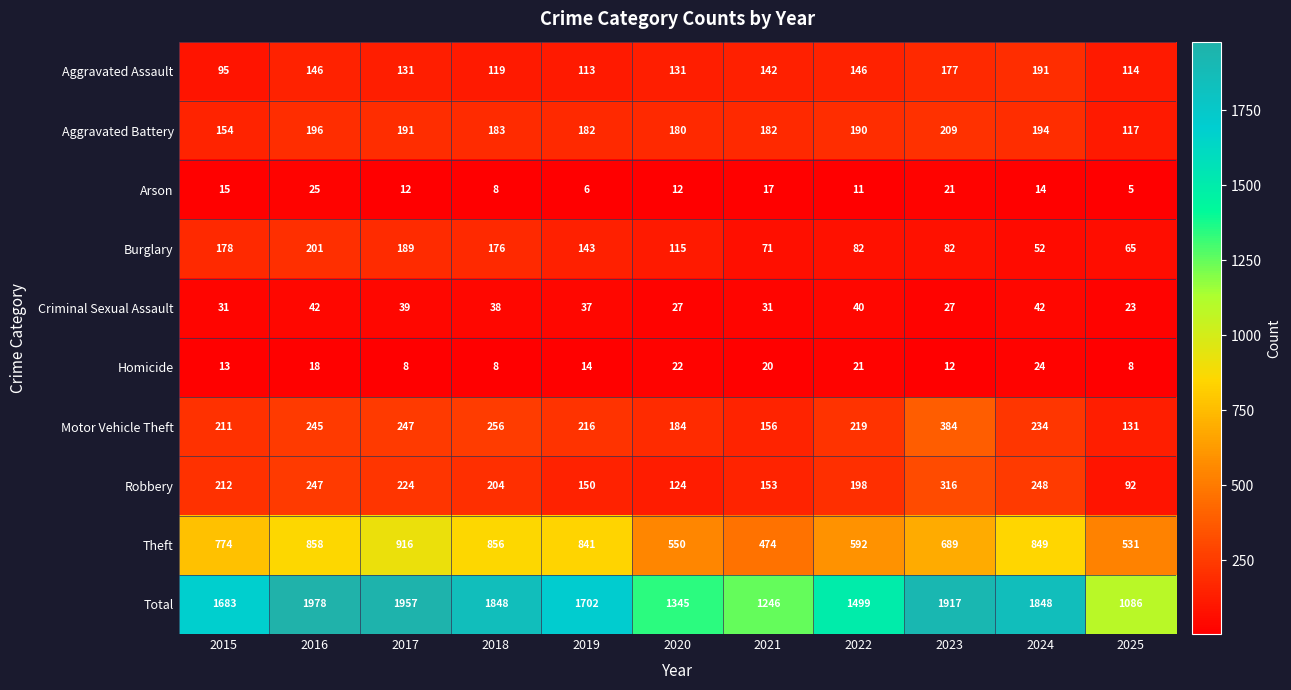

At which label does Burglary reach its minimum?

2024